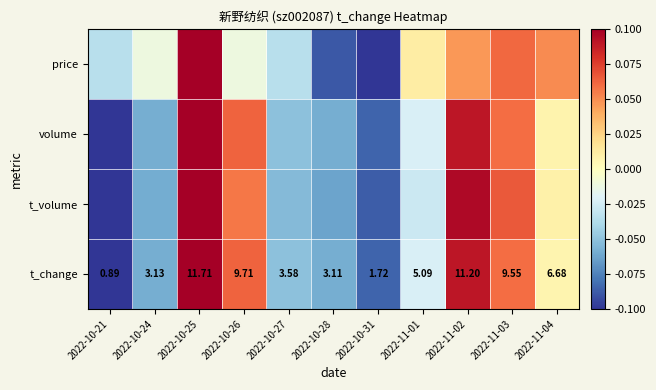

How many series are shown in this chart?

4